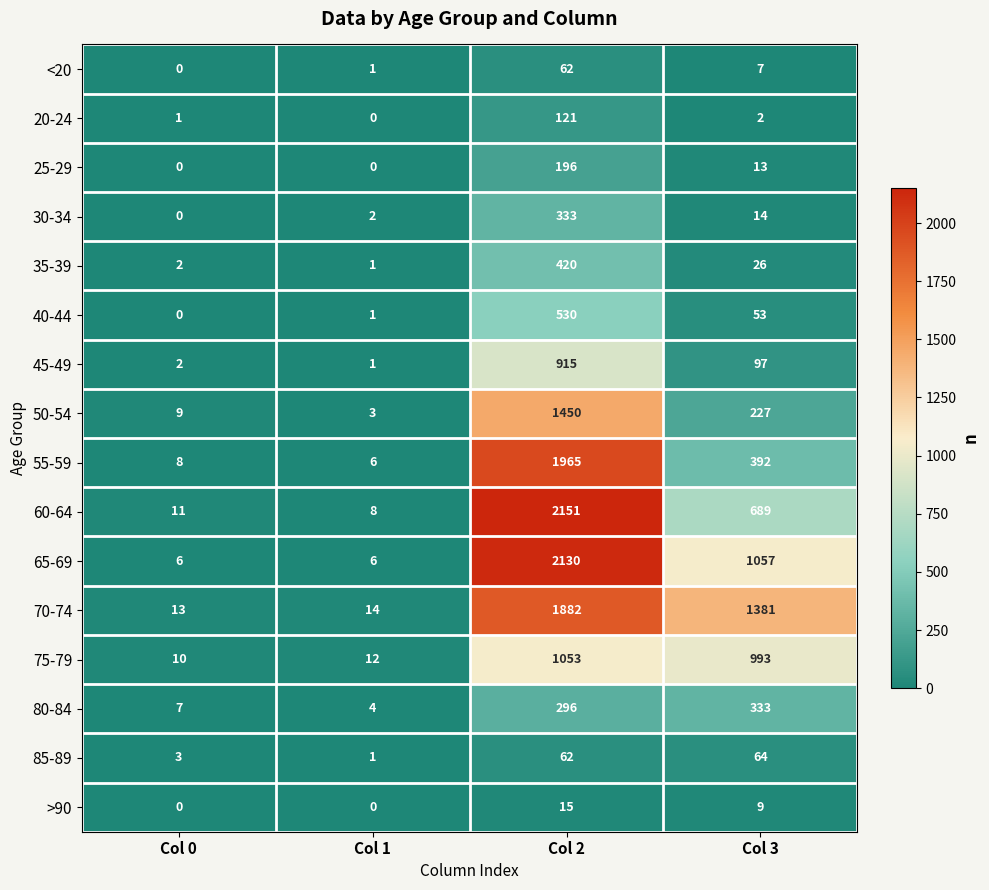

Between Col 0 and Col 2, which series saw the biggest shift?

60-64